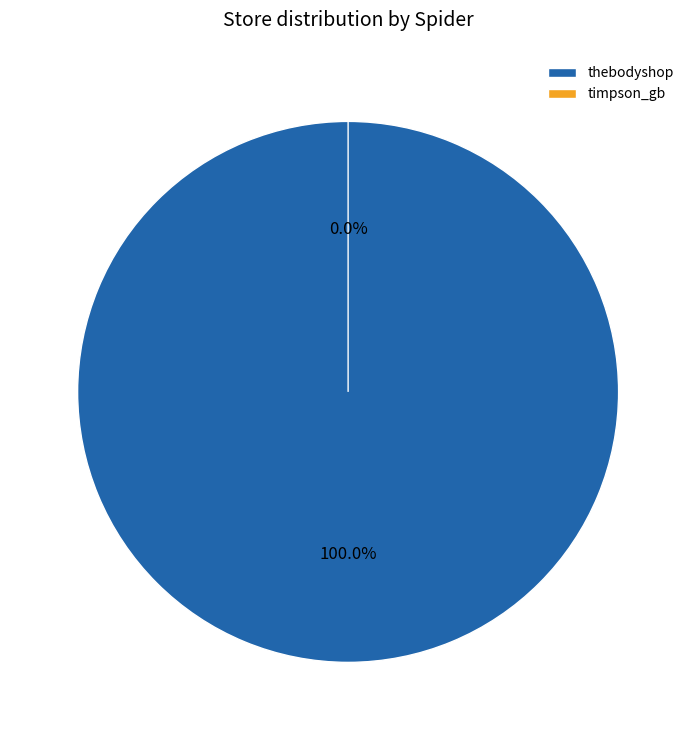

What is the change in value from thebodyshop to timpson_gb?

-8796405397793